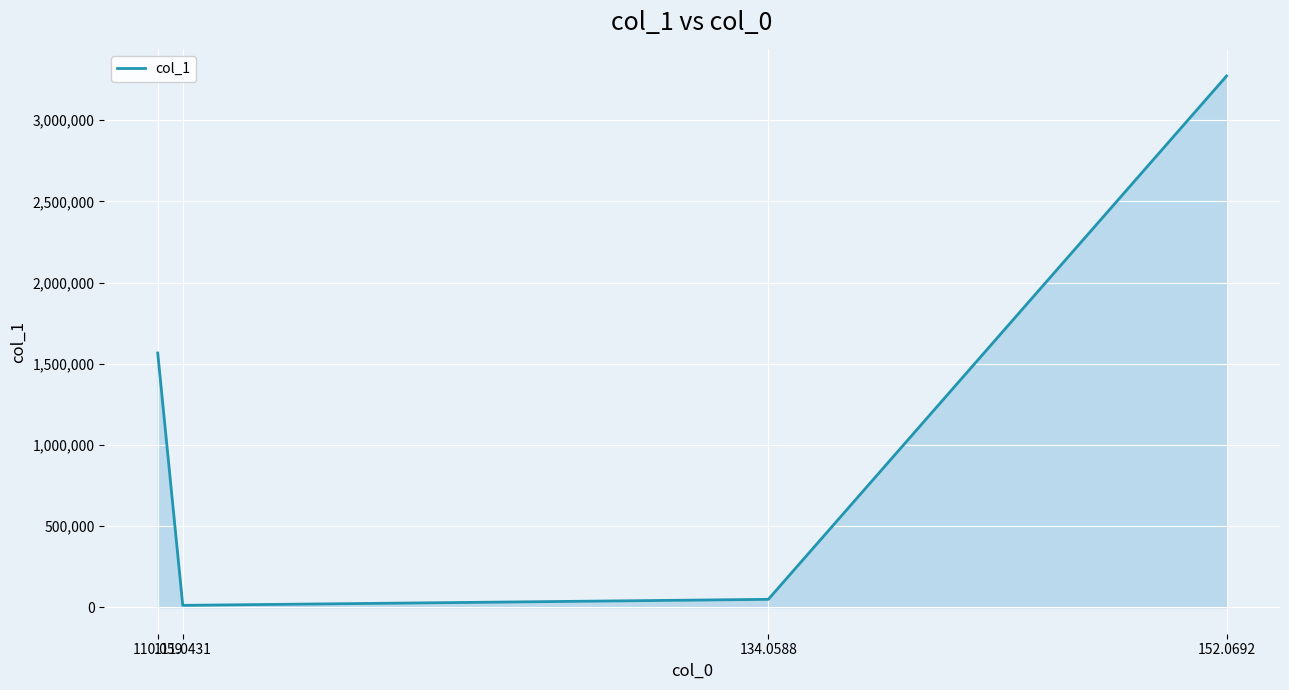

What is the difference between the values at 134.0588 and 110.059?

1517715.3